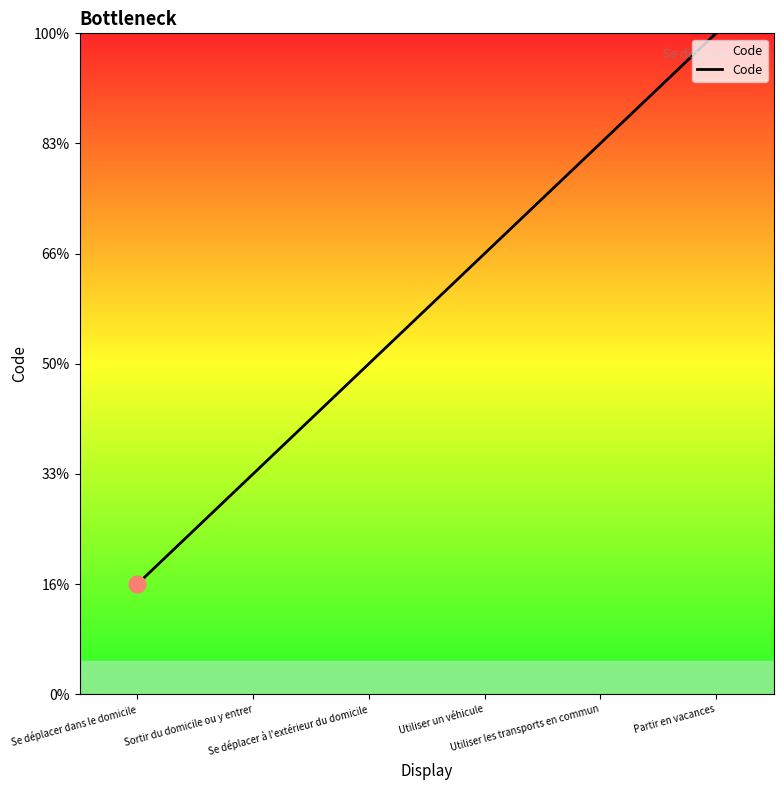

Count the values in the range 2 to 5.

4